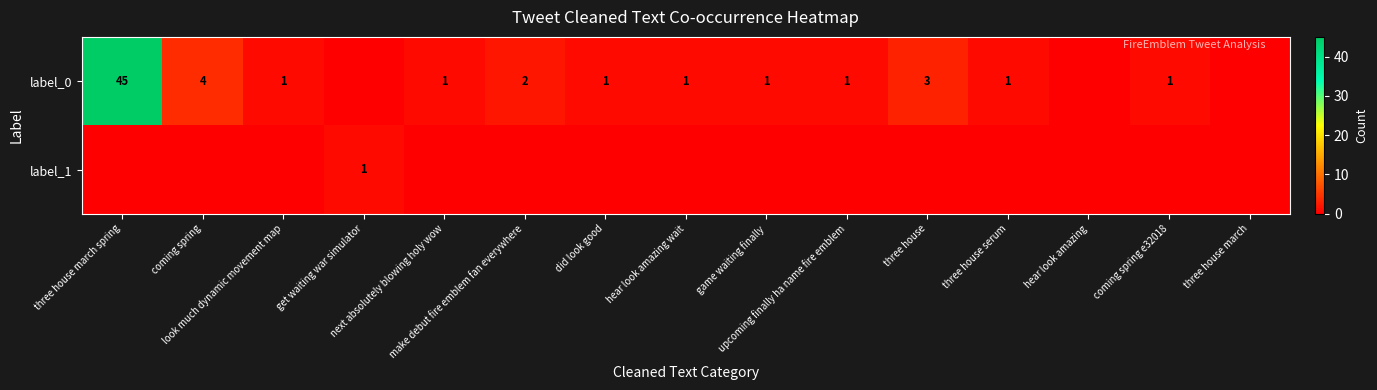

What is the spread (max minus min) of values at next absolutely blowing holy wow?

1